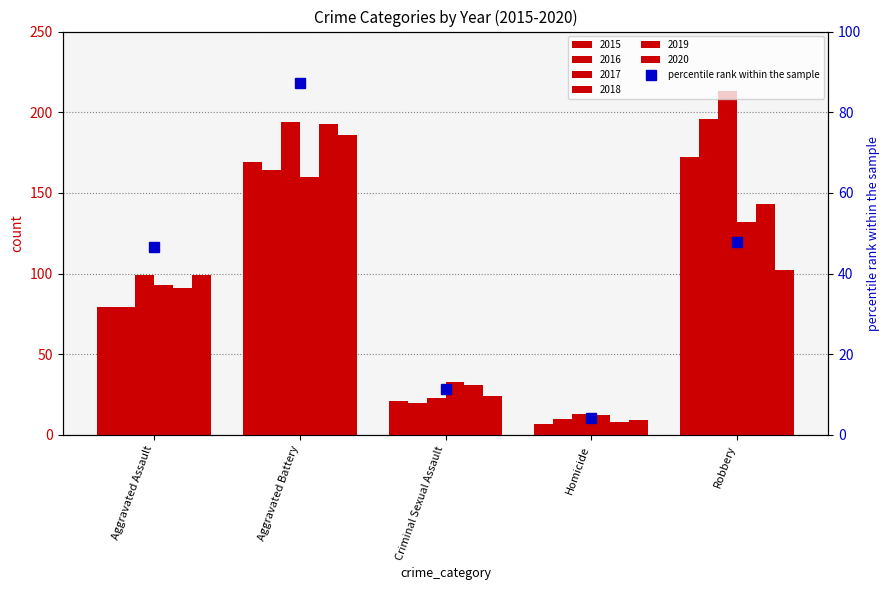

The chart shows a value of 41.4 at Aggravated Battery. True or false?

False